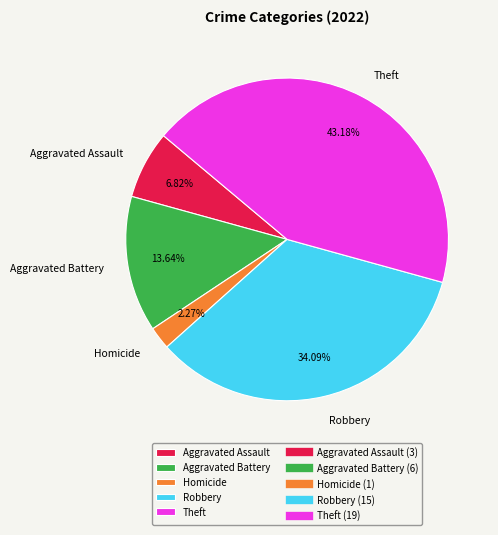

Is the sum of Aggravated Assault and Homicide greater than half?

No